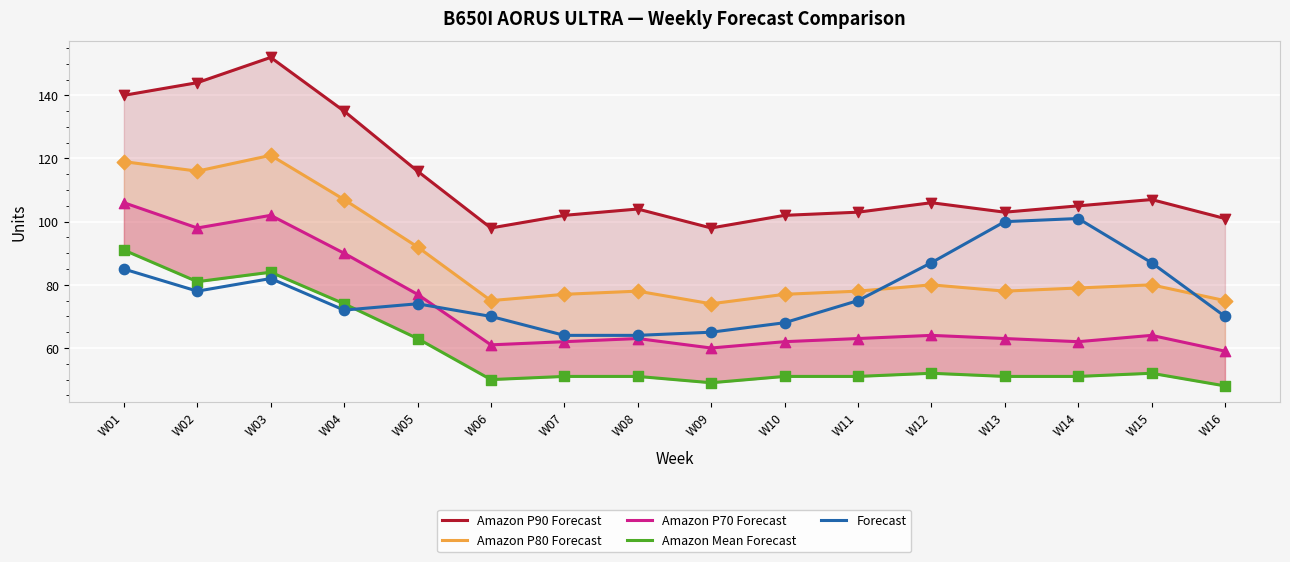

Which series has the widest spread of Y values?

Amazon P90 Forecast